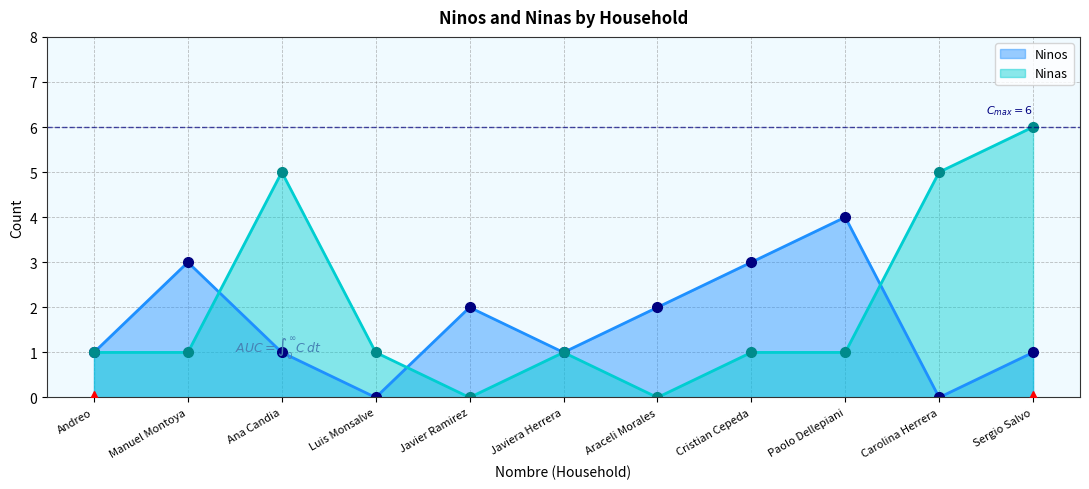

Is the value of Ninas at Araceli Morales greater than the value of Ninos at Javier Ramirez?

No